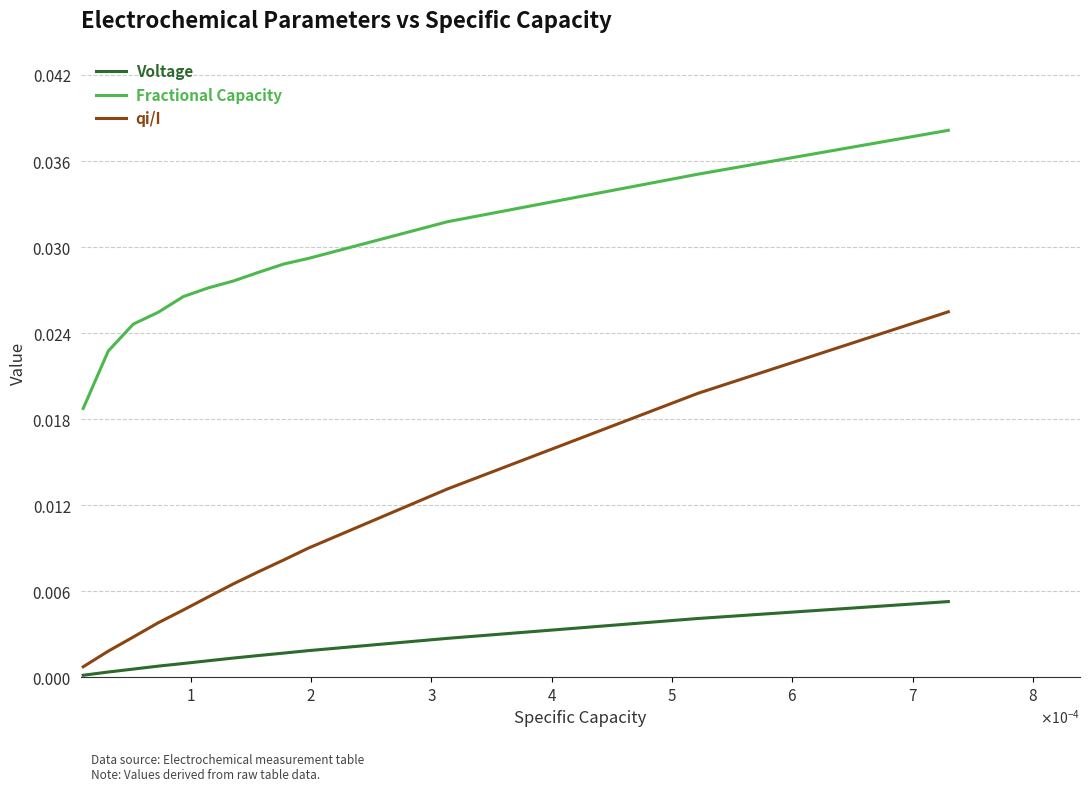

True or false: Fractional Capacity and Voltage intersect in this chart.

False